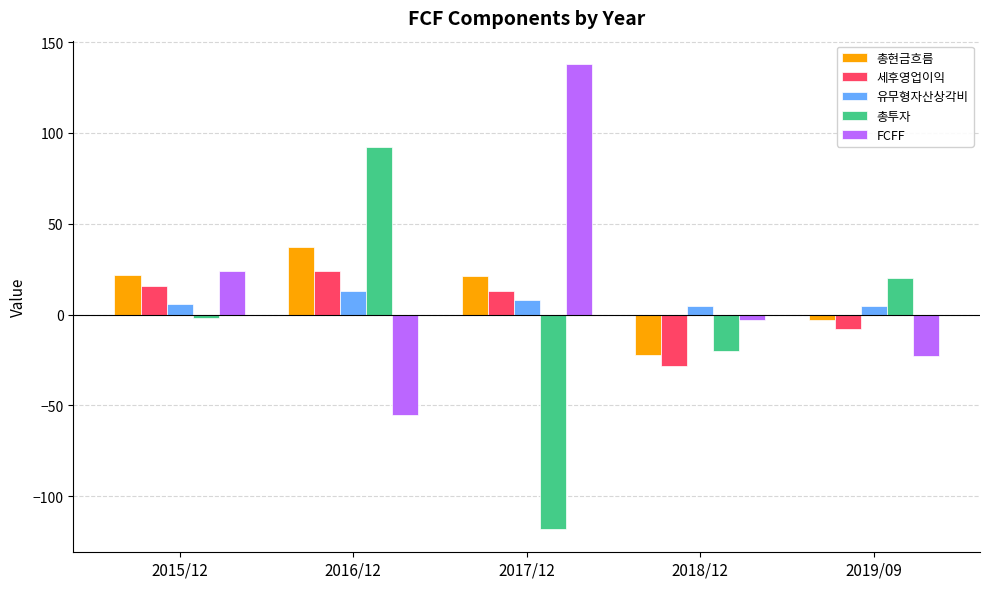

The value of 총현금흐름 at 2016/12 is 37. True or false?

True